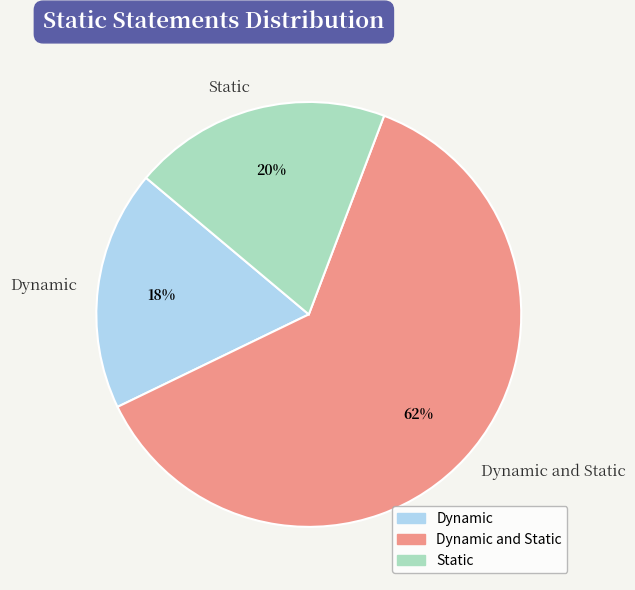

What percentage is the Static slice, to the nearest percent?

20%